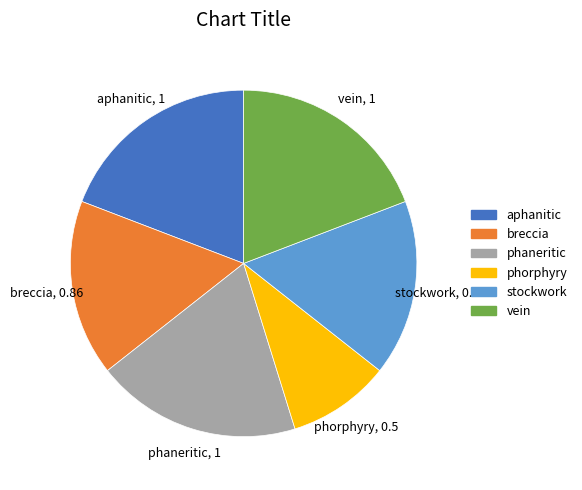

Is there a majority slice in this chart?

No